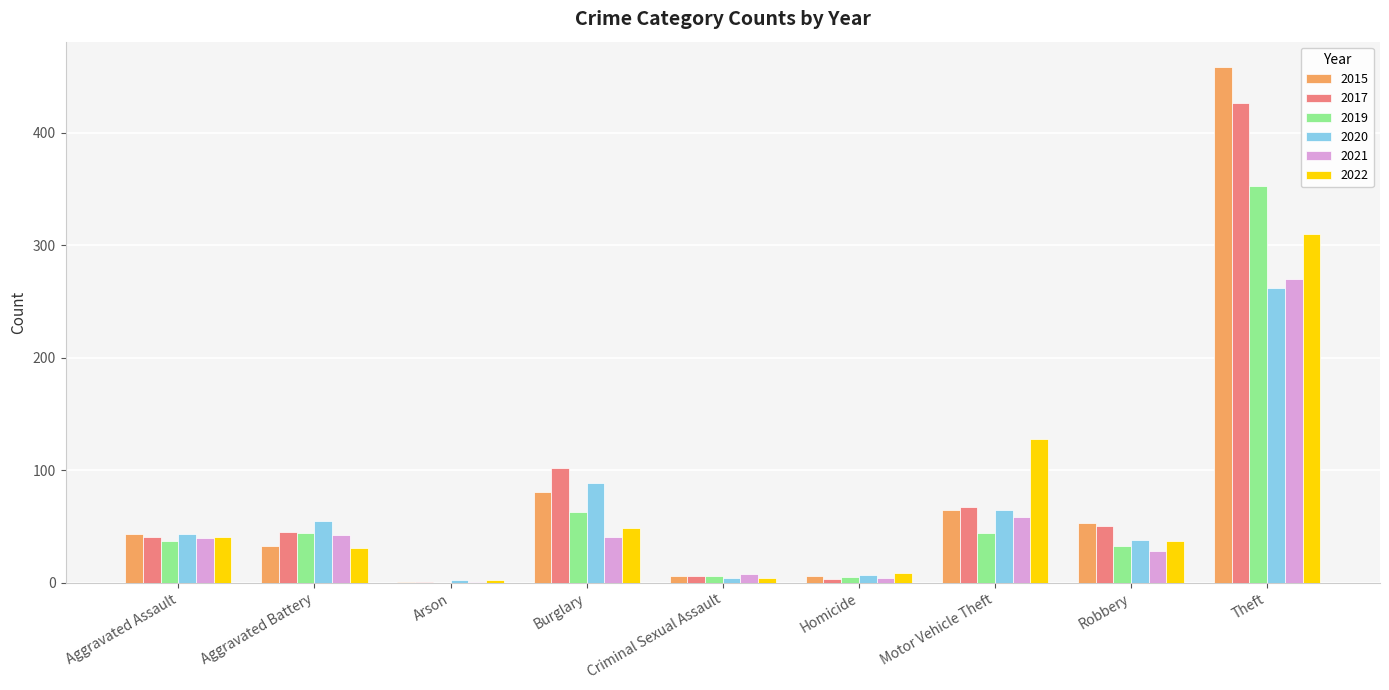

Is the value of 2017 at Arson greater than the value of 2020 at Aggravated Assault?

No